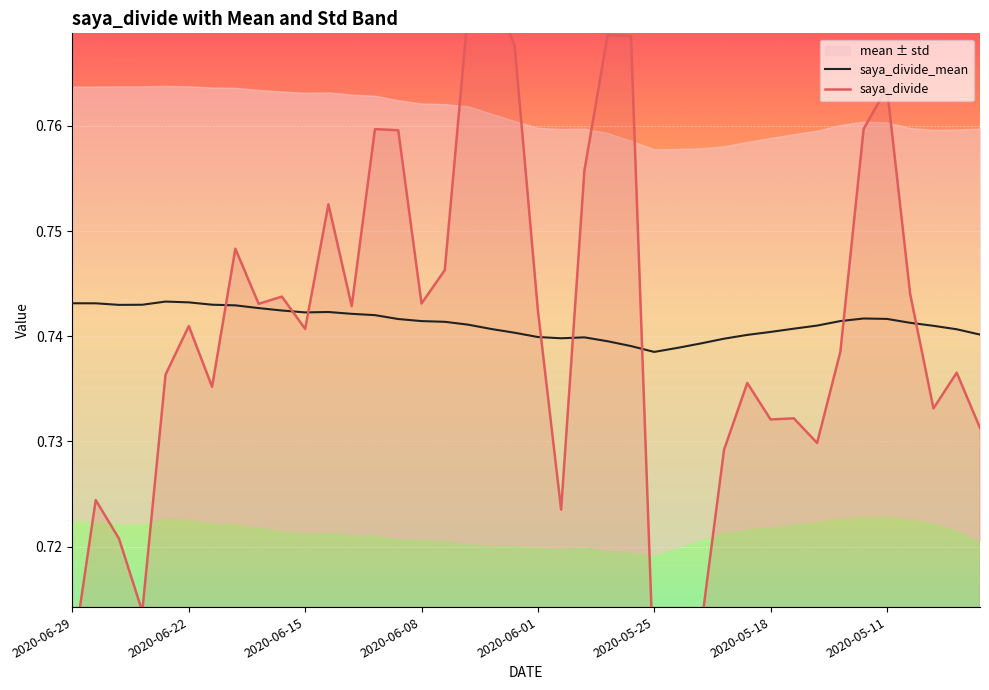

True or false: saya_divide_mean has a value of 0.5 at 2020-05-11.

False